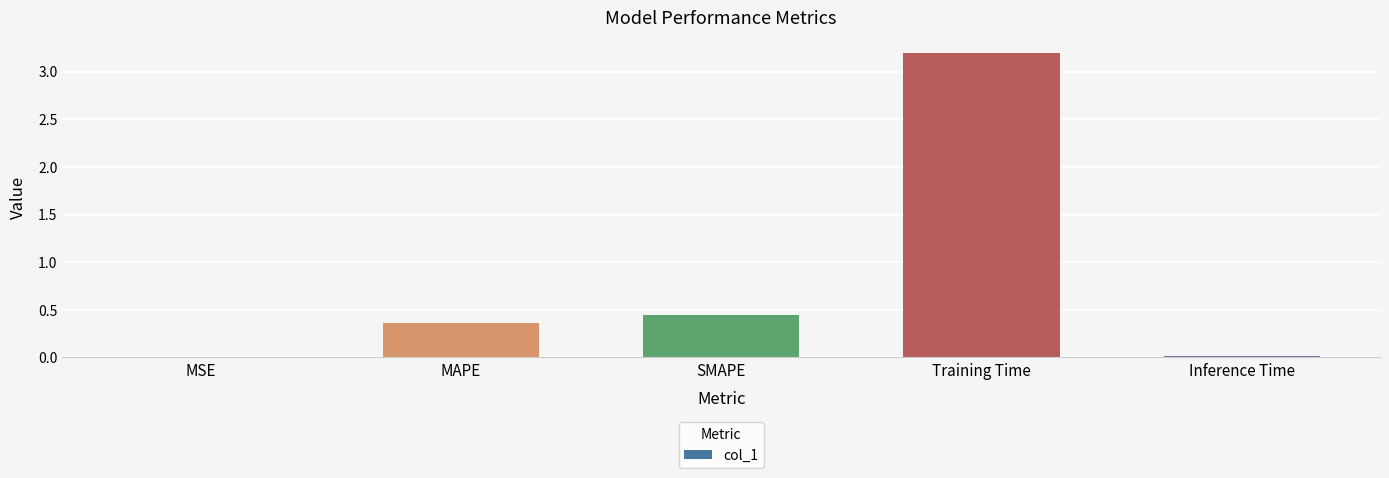

What is the sum of all values?

4.0